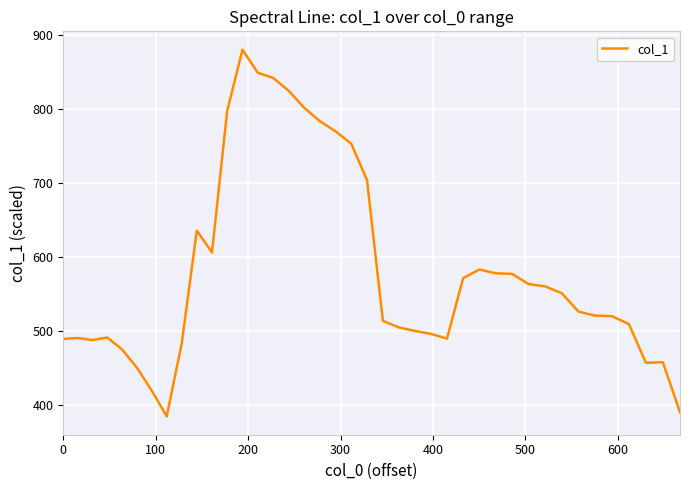

What is the maximum value shown in the chart?

880.0